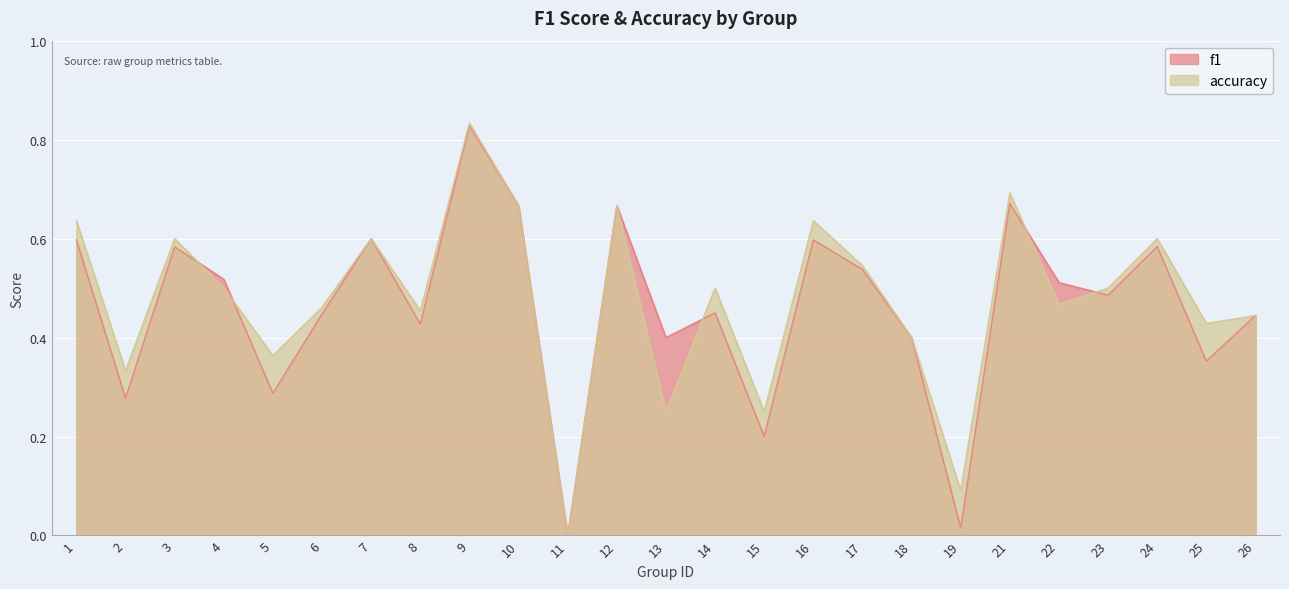

Does the chart display data point markers on the line(s)?

No